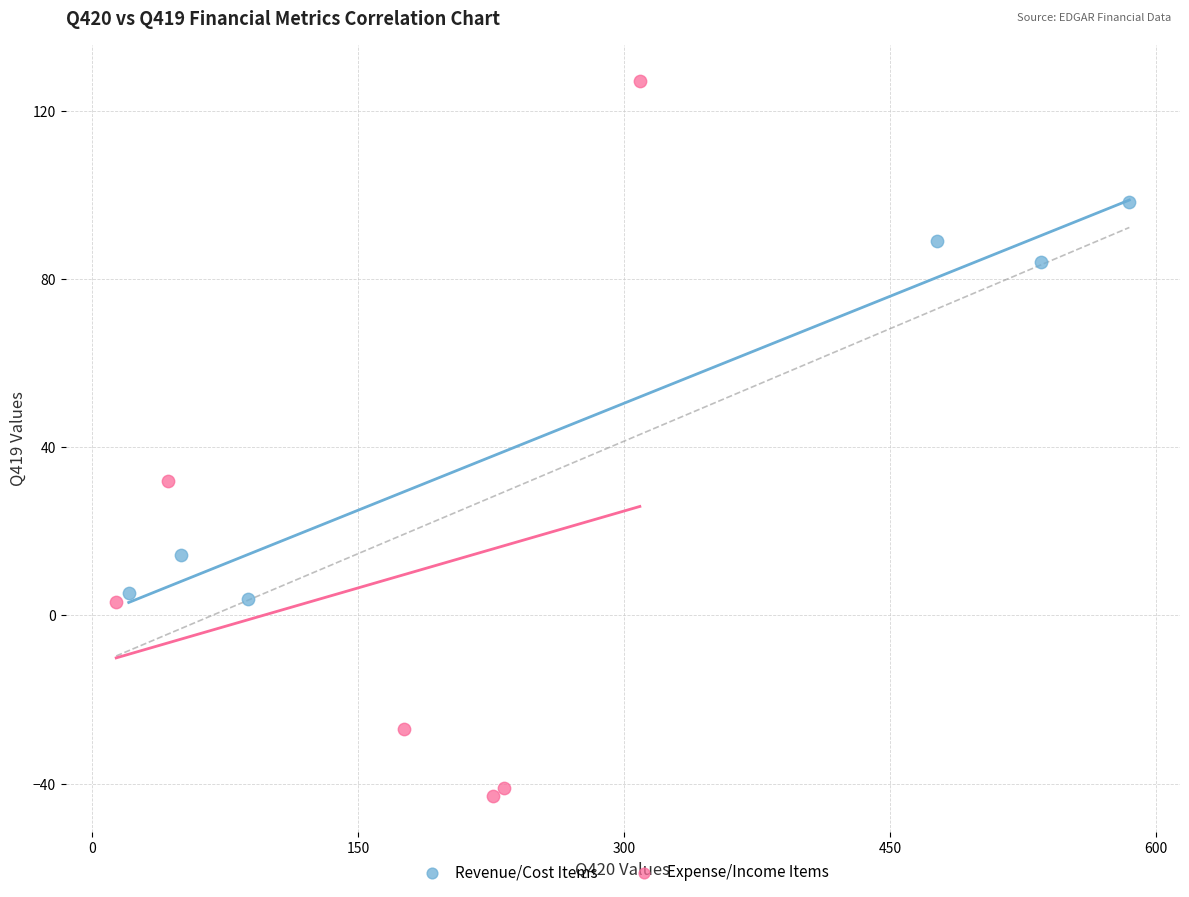

Which series reaches the minimum Y coordinate?

Expense/Income Items